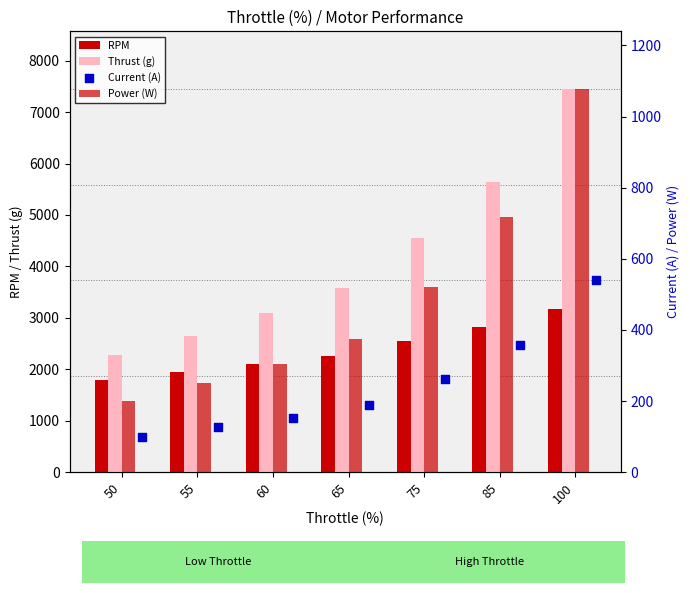

Which series has the largest total across all categories?

Thrust (g)